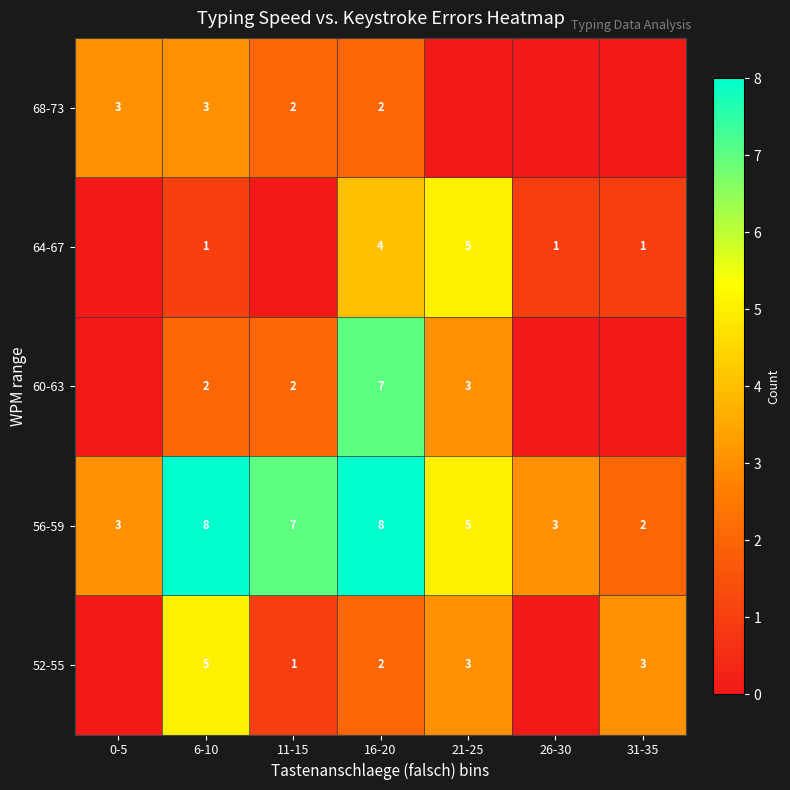

What is the approximate value of 56-59 at 11-15?

7